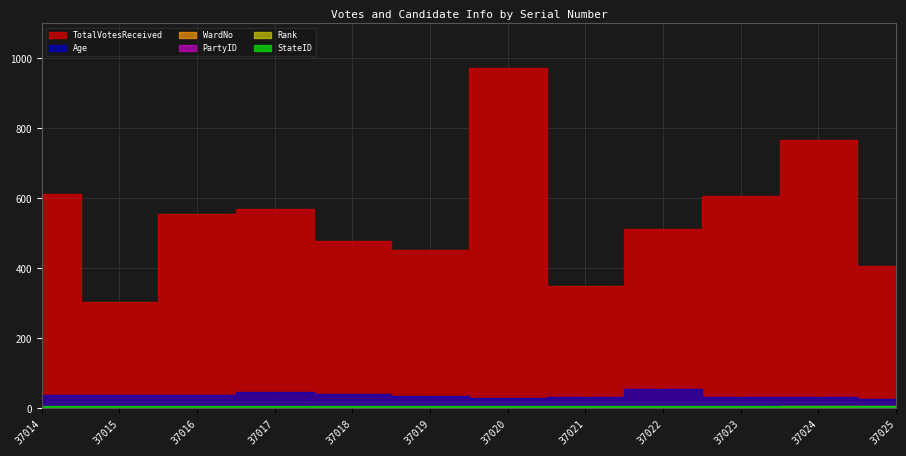

What is the value of the WardNo point at the 8th from the left?

4